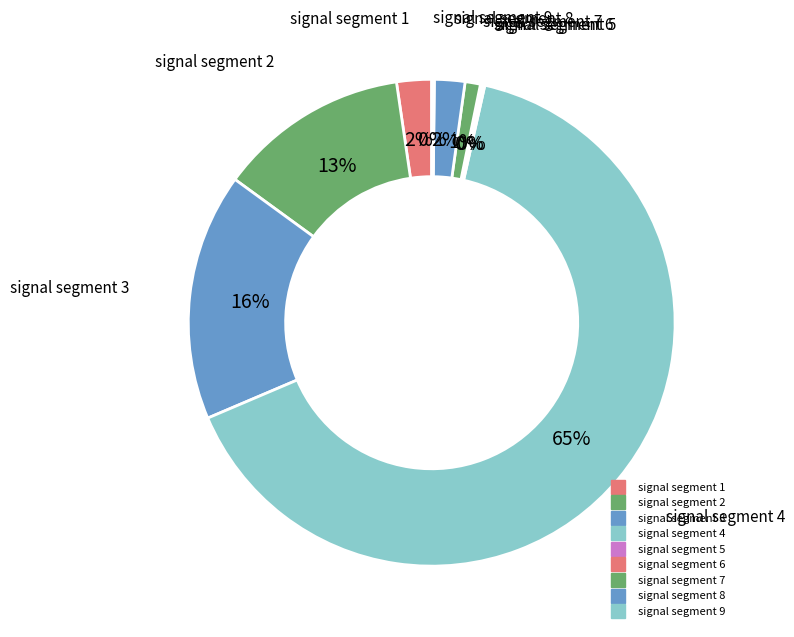

What is the smallest slice in the pie chart?

signal segment 5